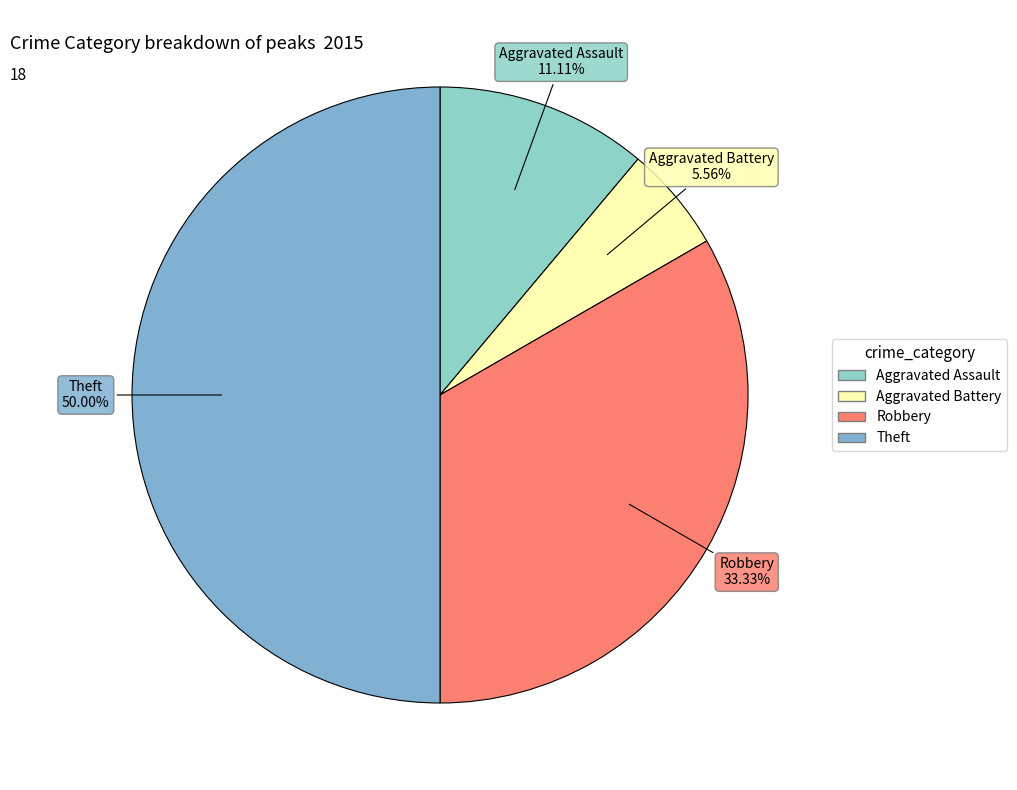

Combined, do Robbery and Theft account for over 50%?

Yes